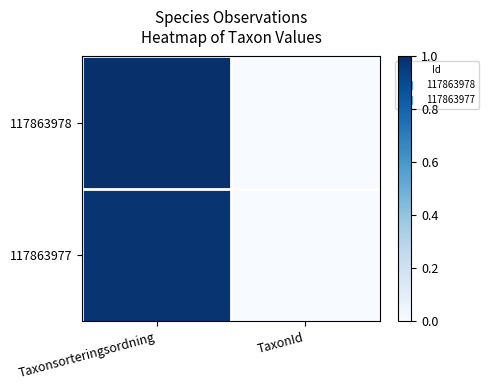

List the series in order of their peak value, lowest first.

117863977, 117863978